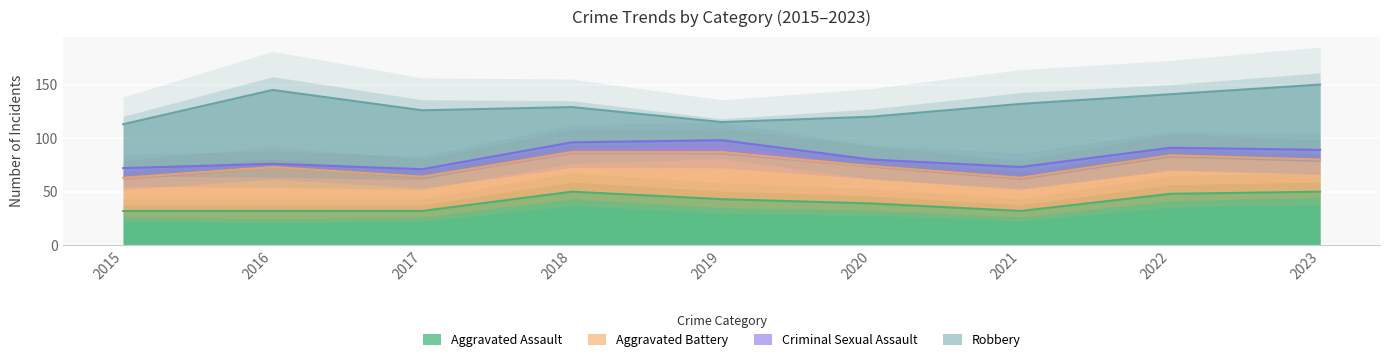

What is the highest value of the Robbery series?

69